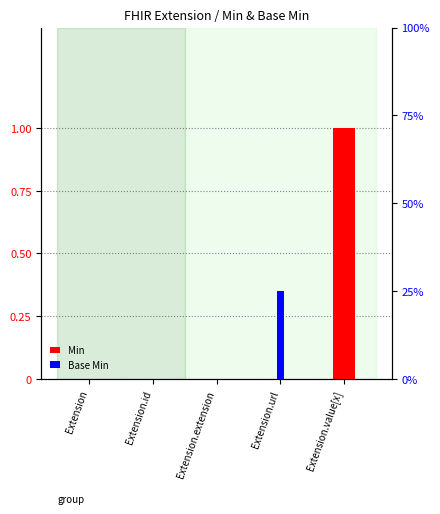

True or false: Base Min has a value of 0 at Extension.extension.

True